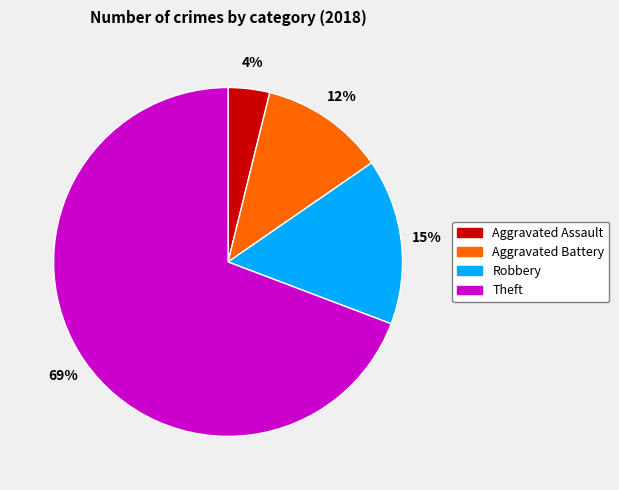

Which slice is the smallest?

Aggravated Assault